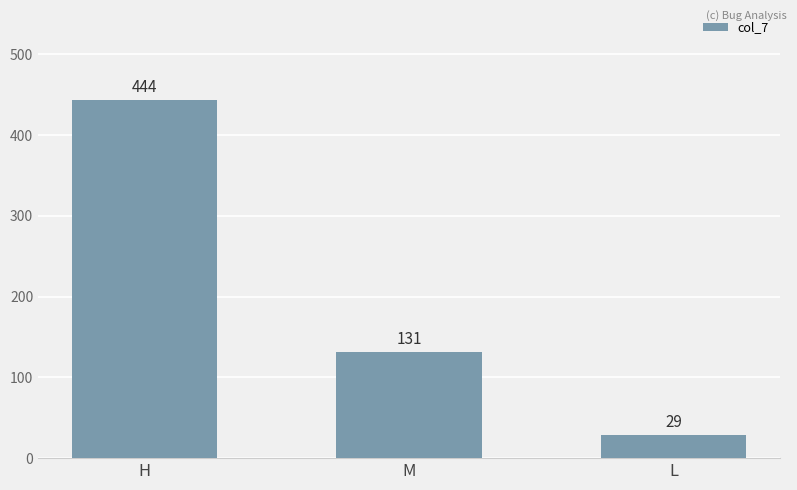

How many values are below 131?

1